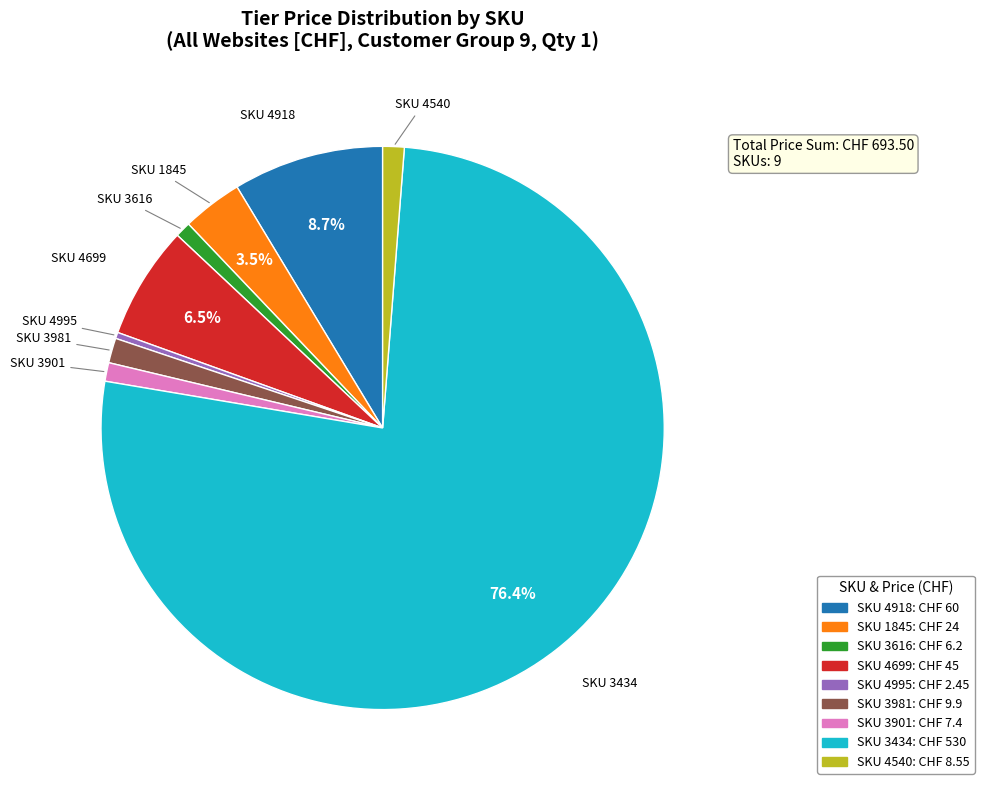

Does any single category account for the majority?

Yes